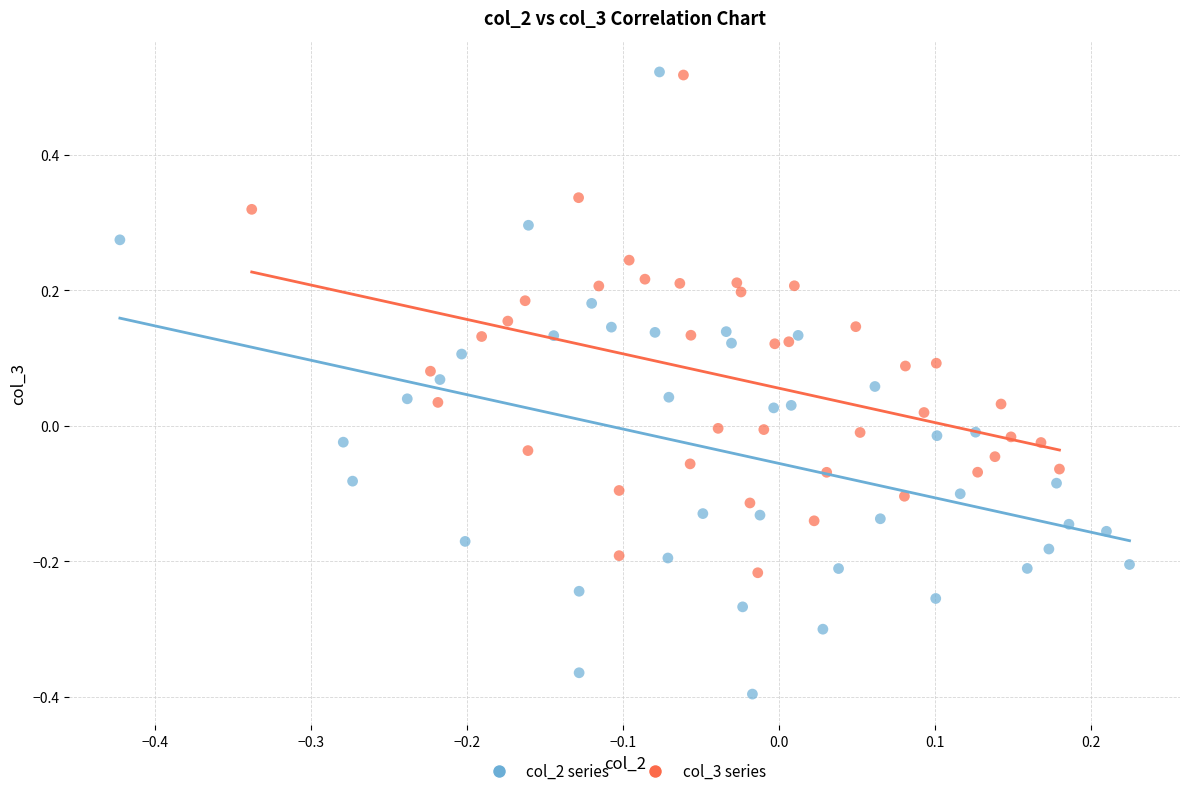

Which series has the widest spread of Y values?

col_2 series